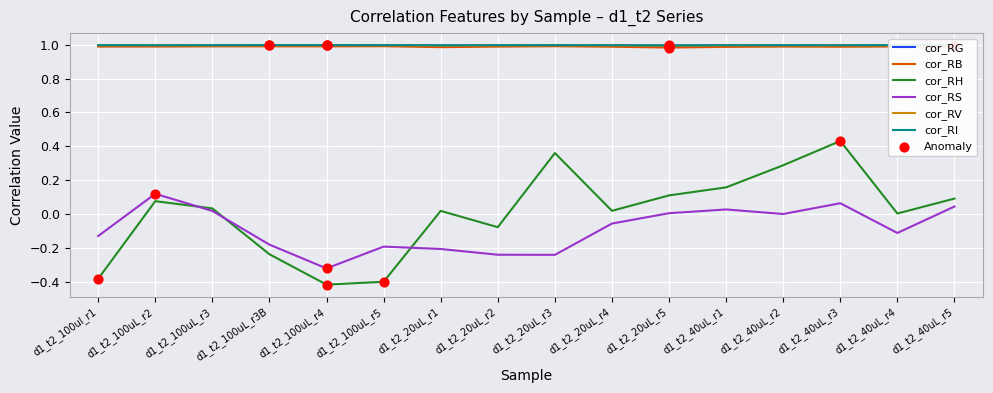

The cor_RG series shows 1.0 at d1_t2_40uL_r5. True or false?

True